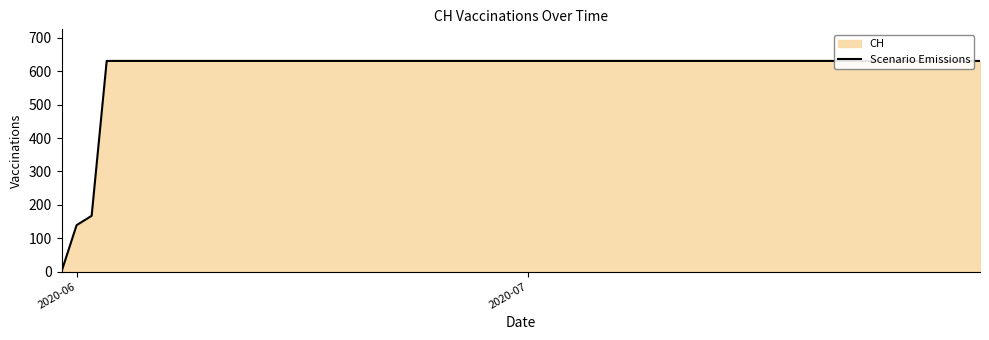

What is the difference between the second highest and second lowest values?

492